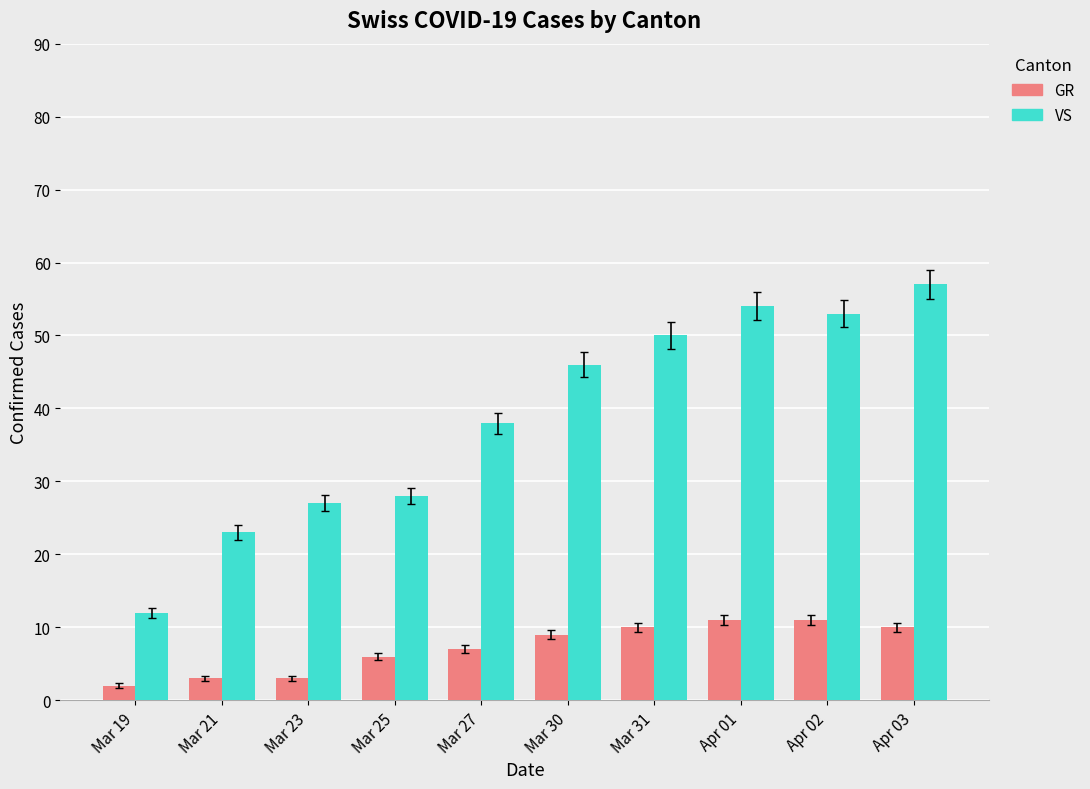

Which category has the lowest value in the GR series?

Mar 19